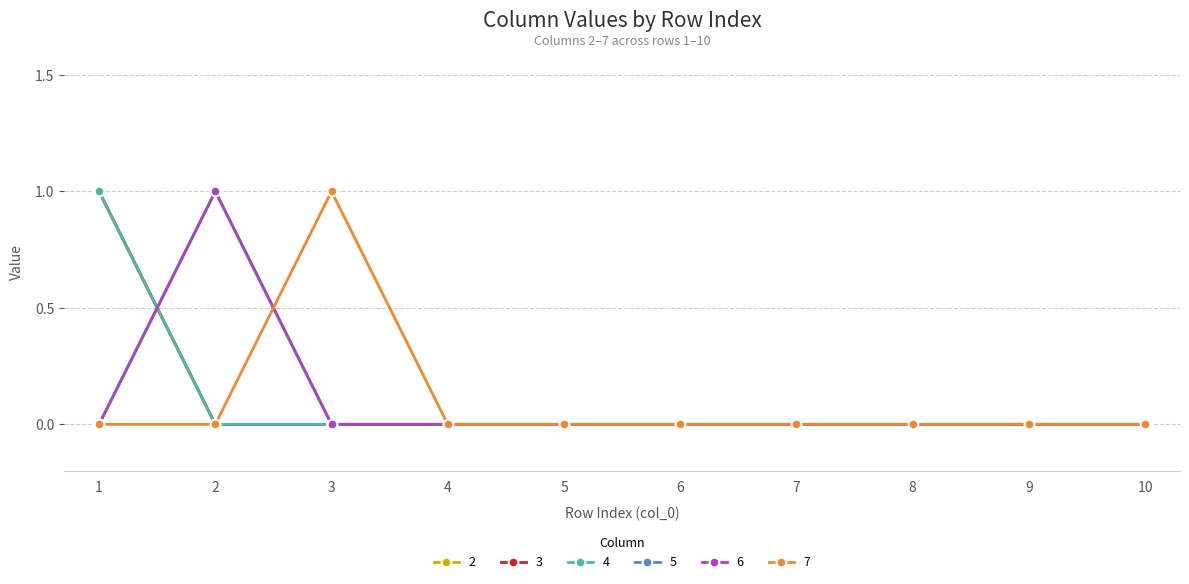

Is this an area chart (filled region under the line)?

No